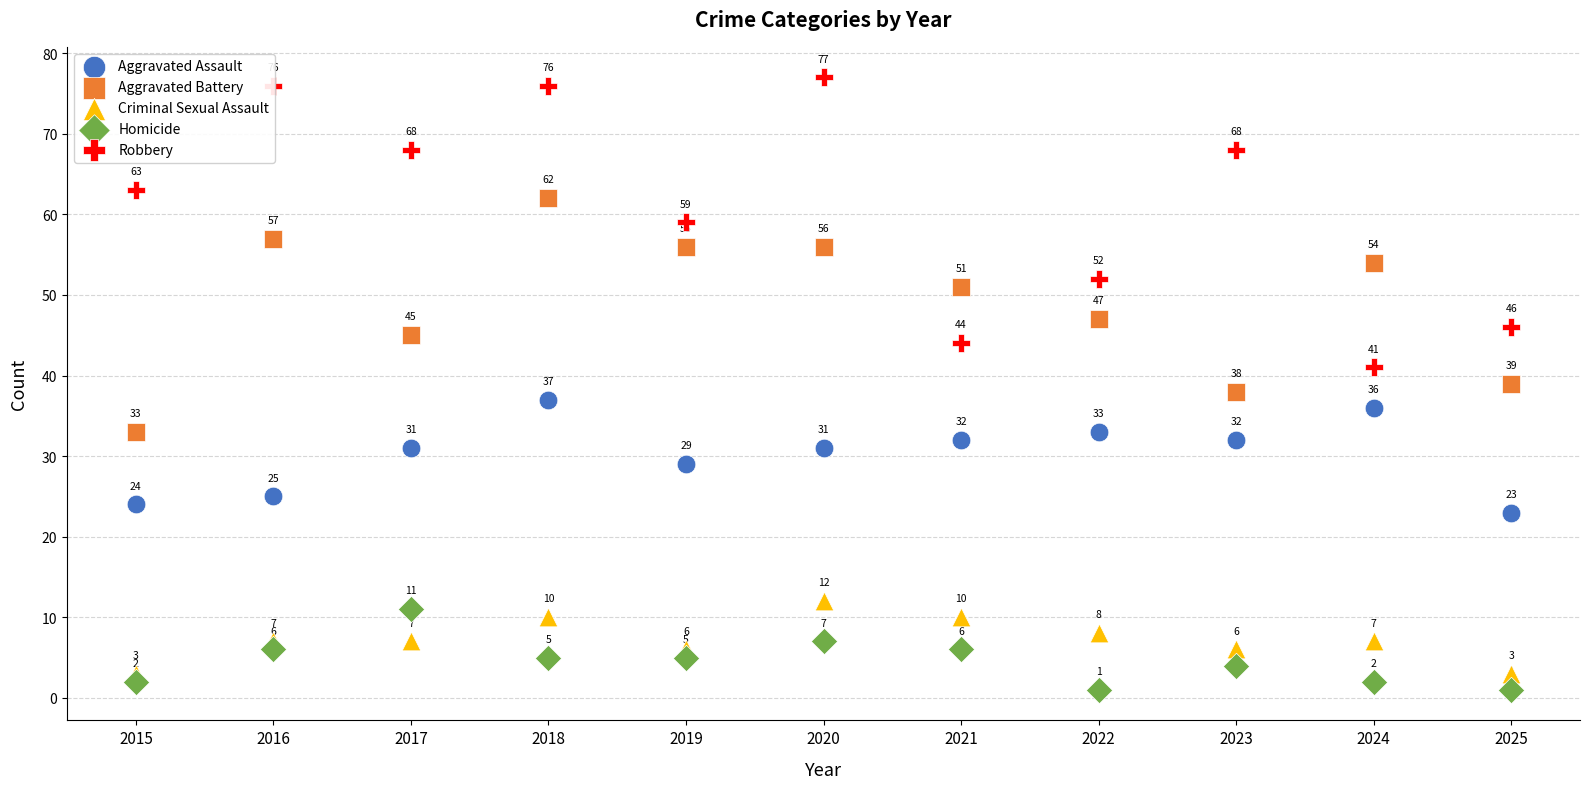

Which series contains the highest Y value?

Robbery